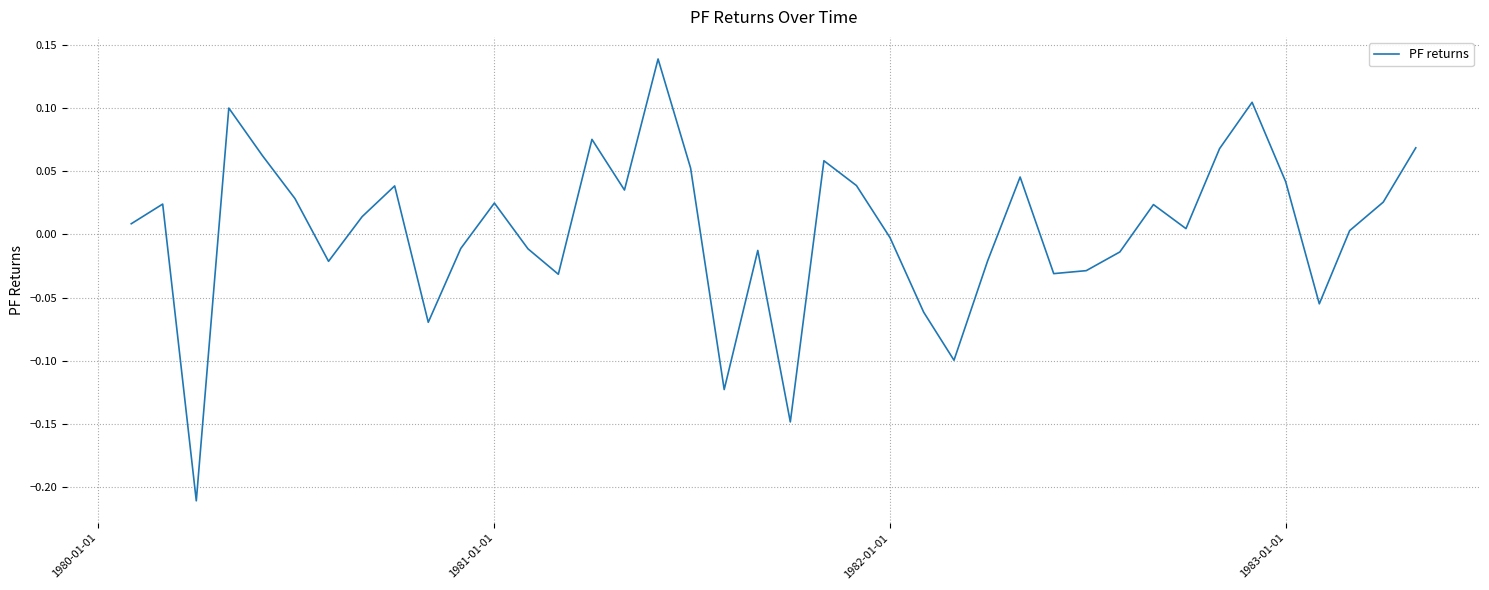

What is the difference between the maximum and minimum values?

0.3